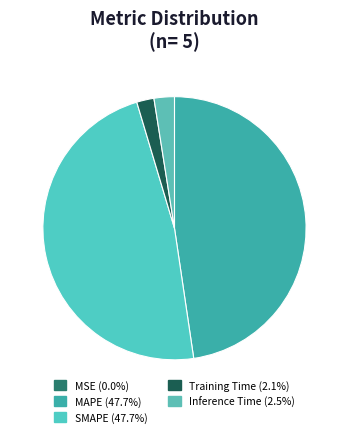

True or false: MAPE accounts for 33% of the total.

False